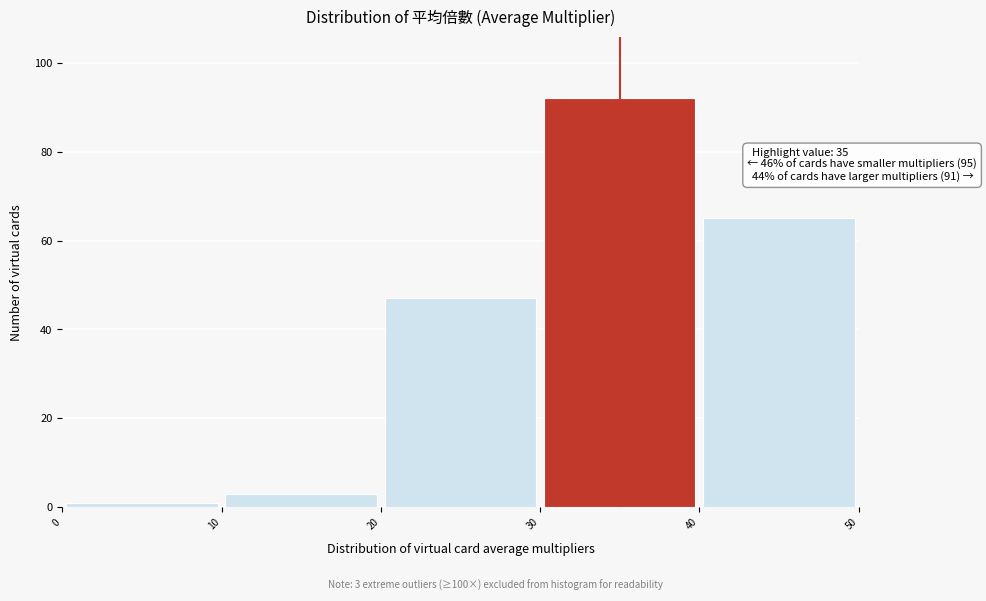

Over which range of the x-axis is the bar tallest?

30 to 40